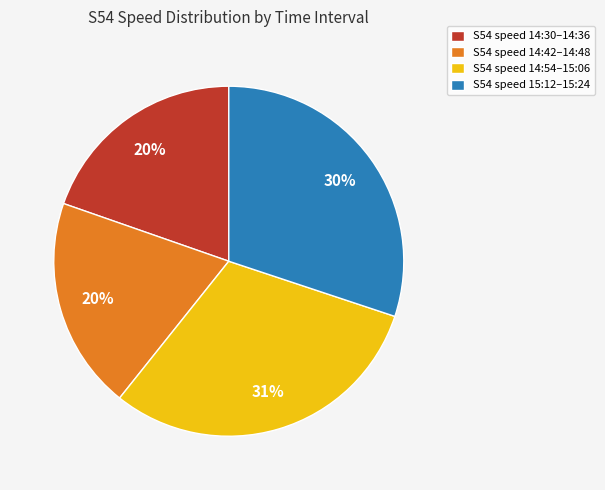

True or false: S54 speed 15:12–15:24 accounts for 30% of the total.

True